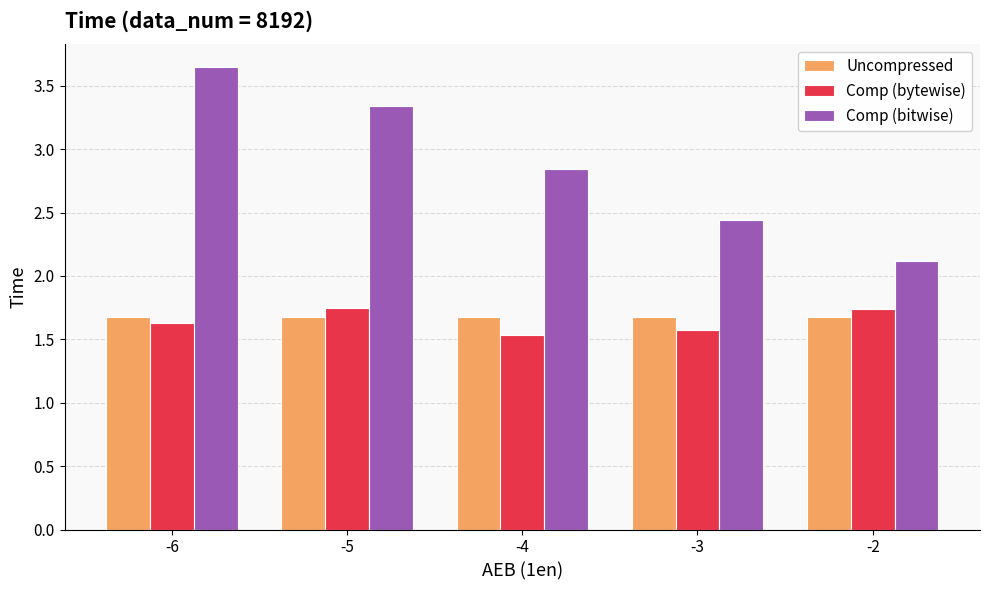

Does the chart contain stacked bars?

No